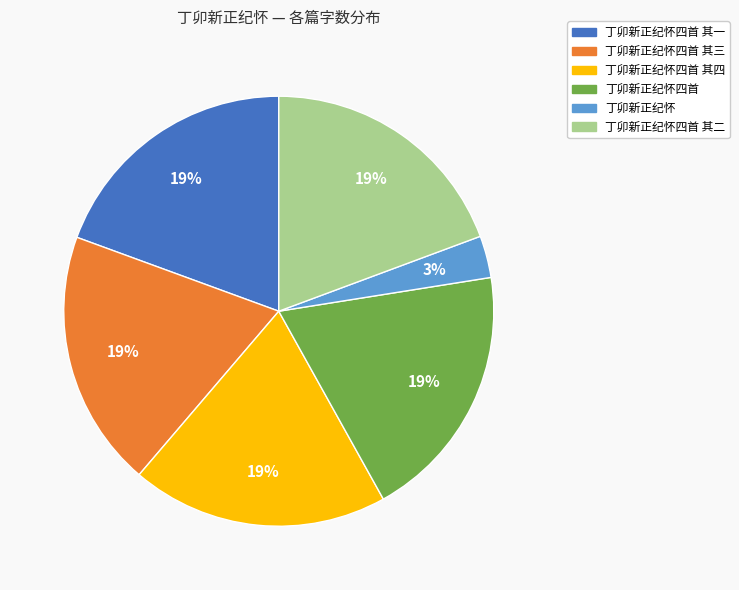

How many slices are in this pie chart?

6